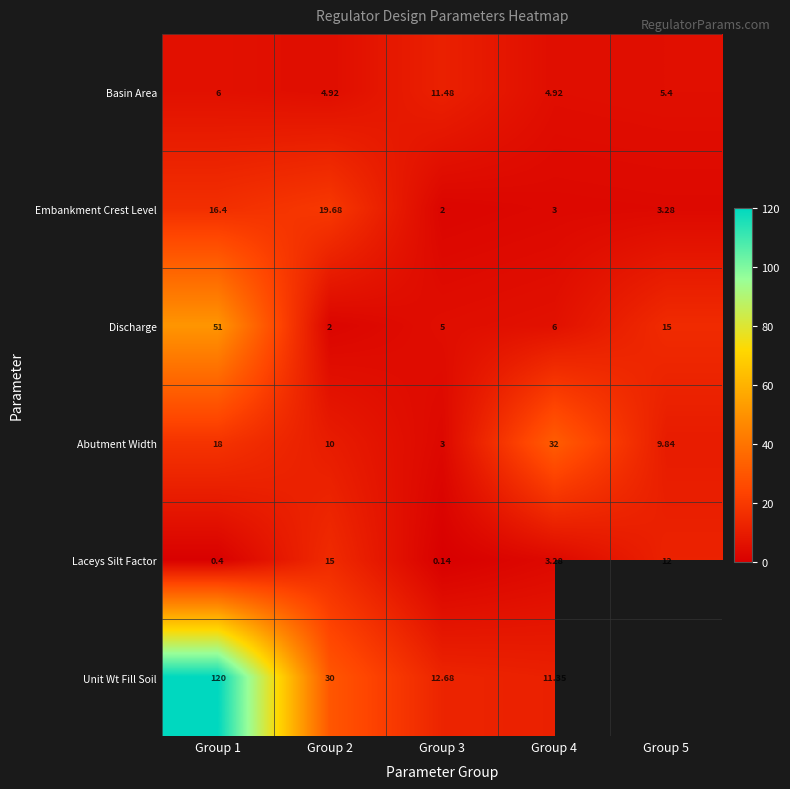

Which series changed the most between Group 1 and Group 2?

Unit Wt Fill Soil